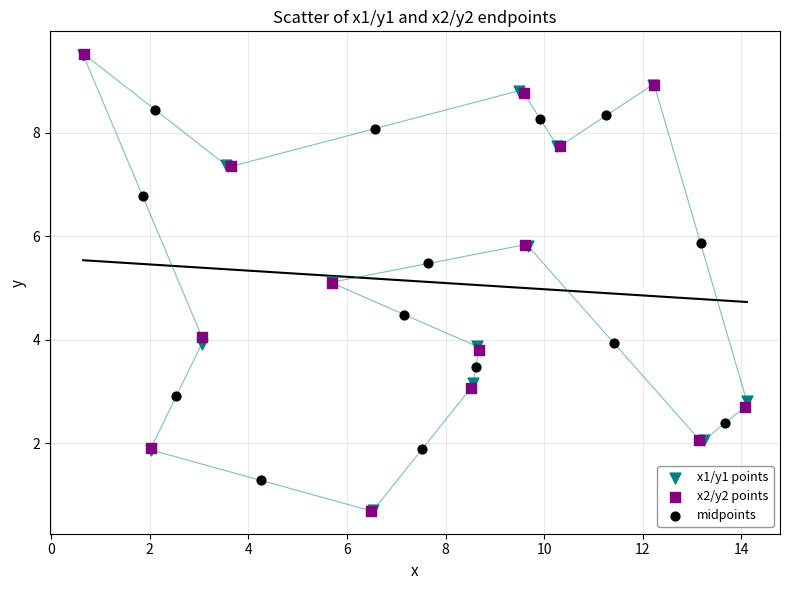

What are all the series names shown in the legend?

x1/y1 points, x2/y2 points, midpoints